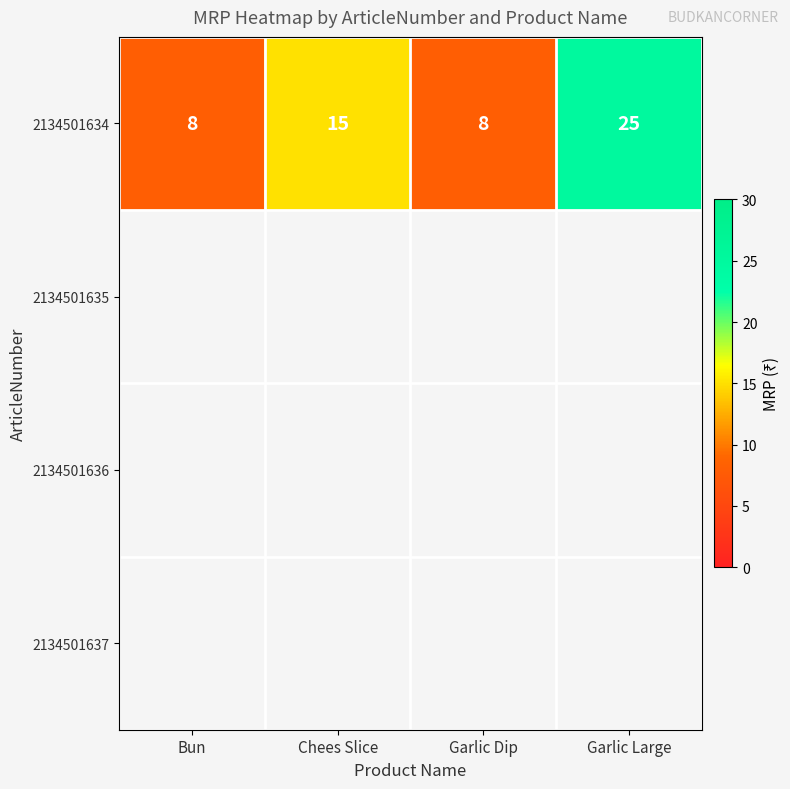

What is the minimum value shown in the chart?

8